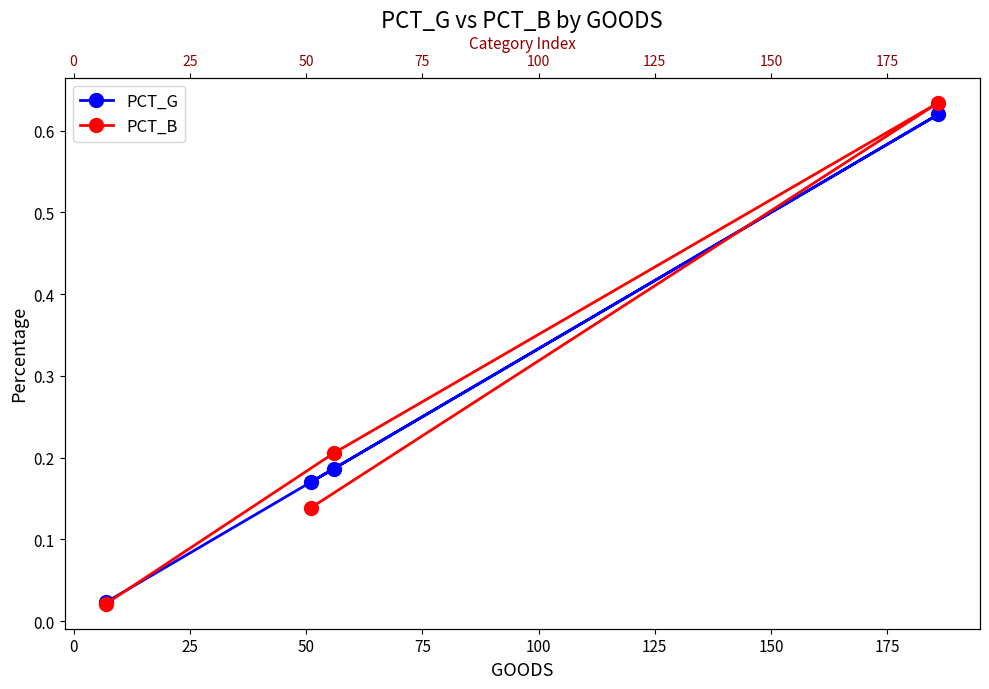

At how many categories does at least one series exceed 0?

4